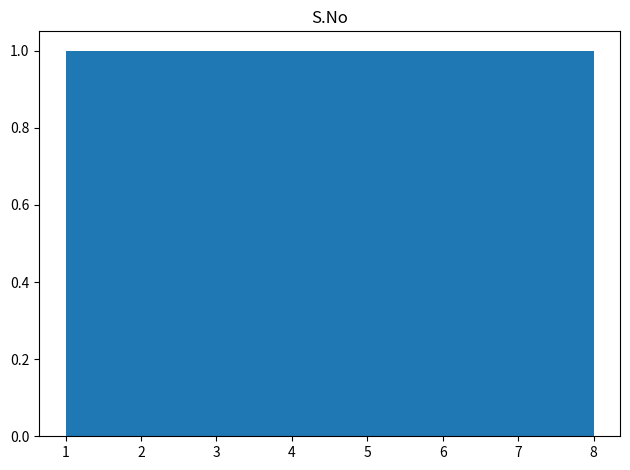

What is the height of the bar covering 7.1 to 8.0 on the x-axis? Neither the bar edges nor the heights are printed on the chart, so give them approximately, as read against the axes.

1